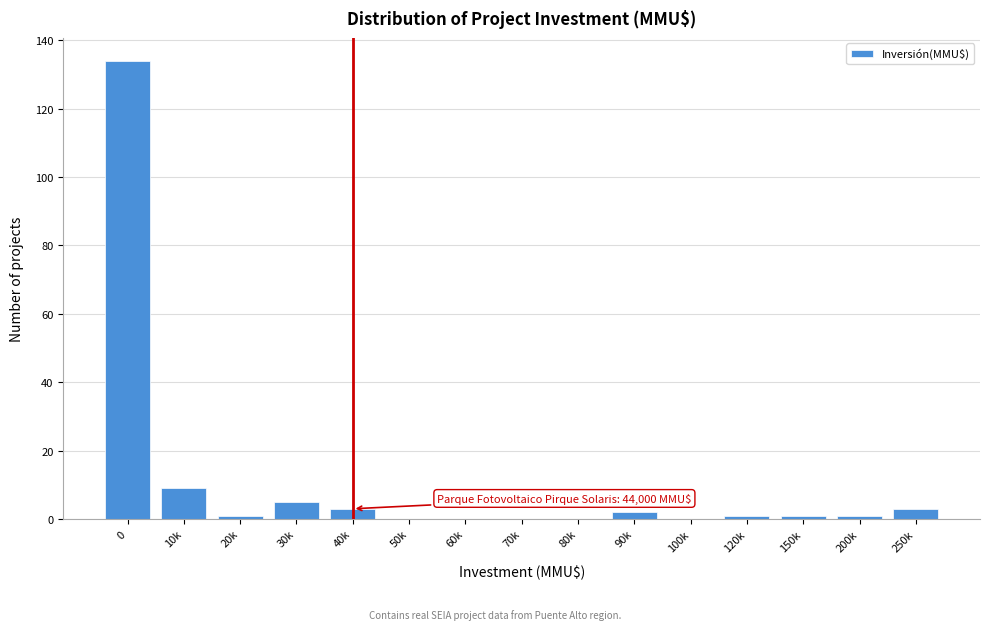

Reading left to right, extract all data points from this chart.

0=134	10k=9	20k=1	30k=5	40k=3	50k=0	60k=0	70k=0	80k=0	90k=2	100k=0	120k=1	150k=1	200k=1	250k=3